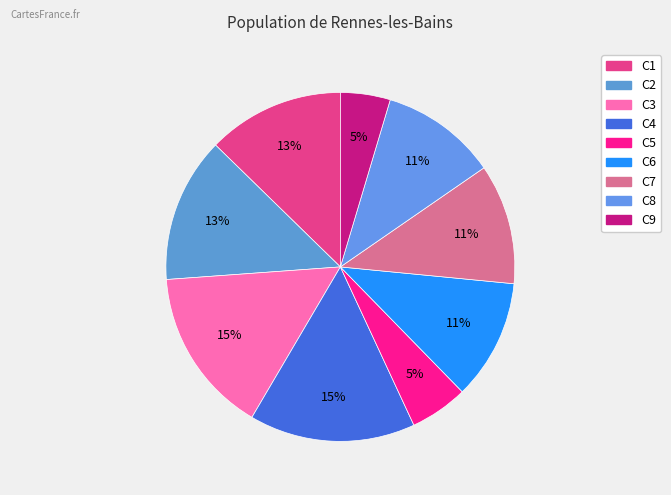

Is C1 the majority of the pie?

No